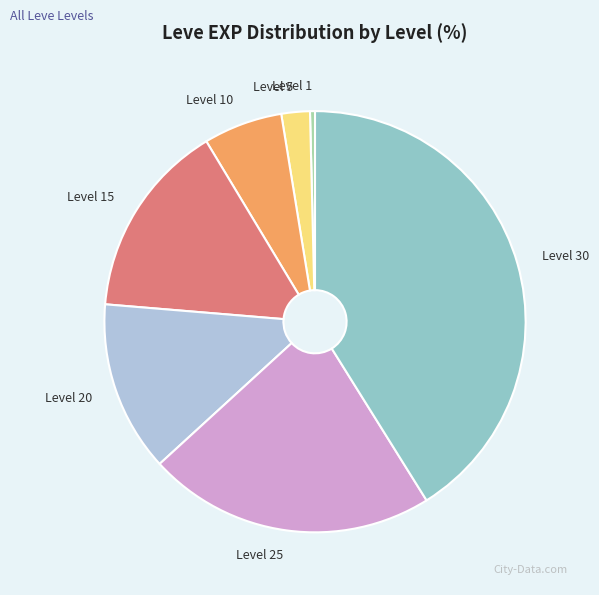

The Level 5 slice represents 11% of the pie. True or false?

False